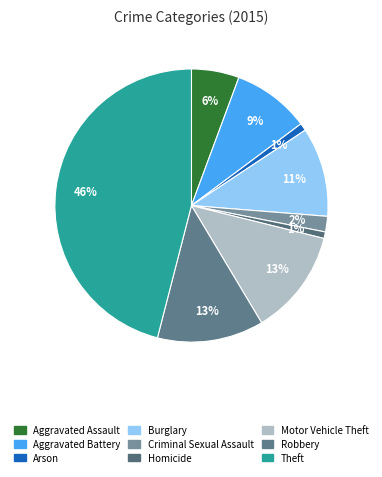

To the nearest percent, what is the difference between the Homicide and Burglary slice percentages?

10%